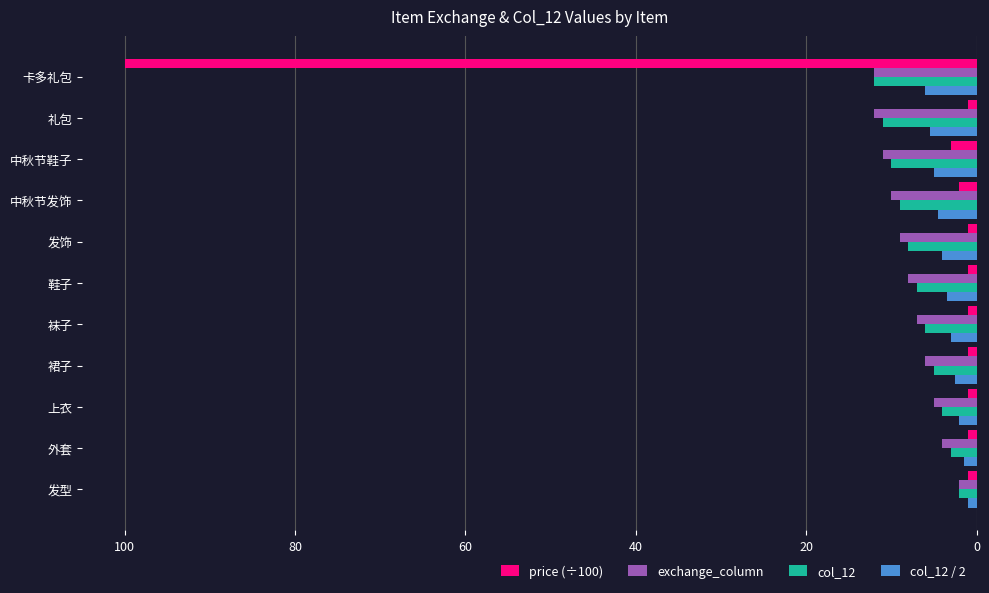

Is the value of price (÷100) at 上衣 greater than the value of col_12 at 礼包?

No